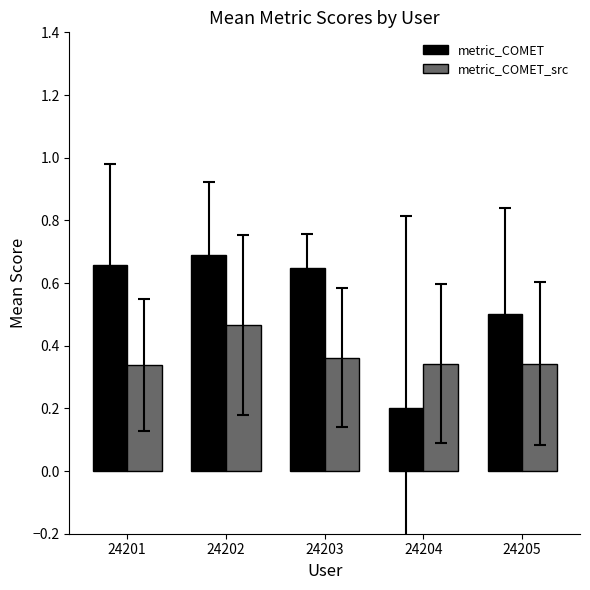

At which label is metric_COMET closest to 0?

24204